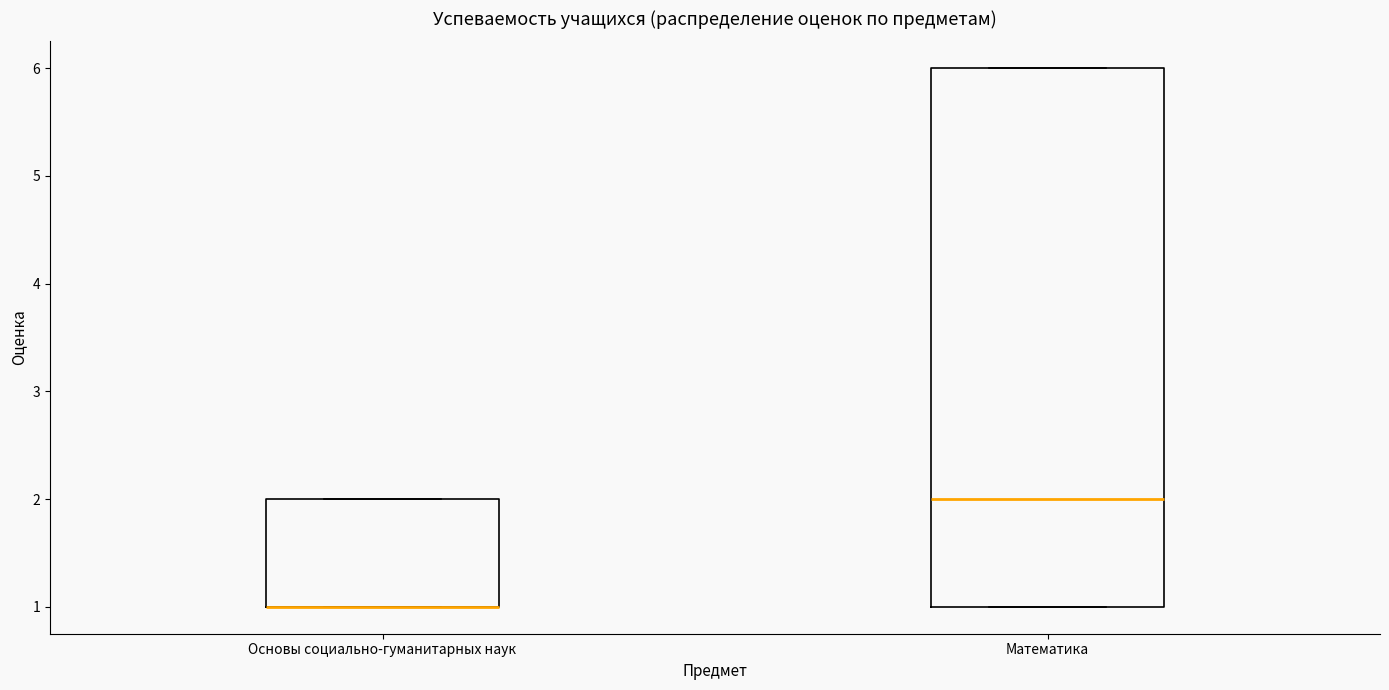

Comparing the boxes themselves (not the whiskers), which one is the tallest?

Математика